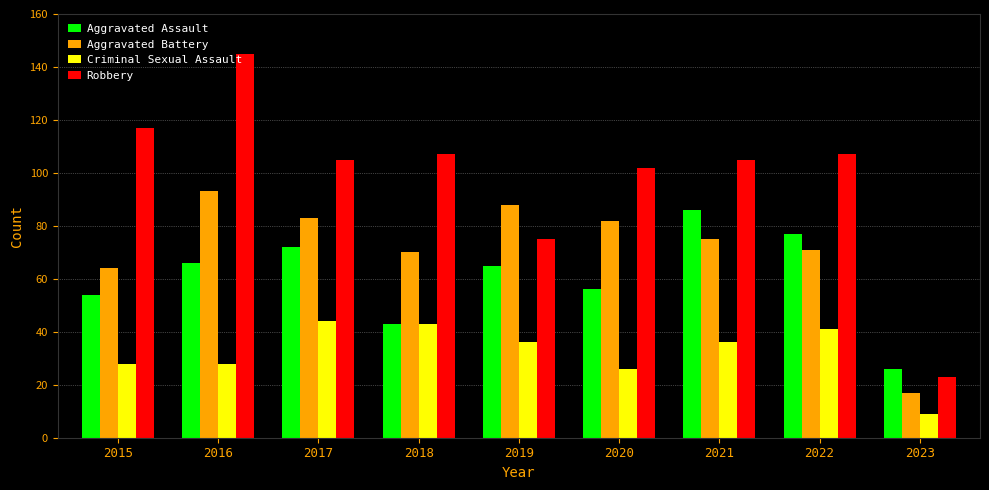

What is the value of the Criminal Sexual Assault bar at the 8th from the left?

41